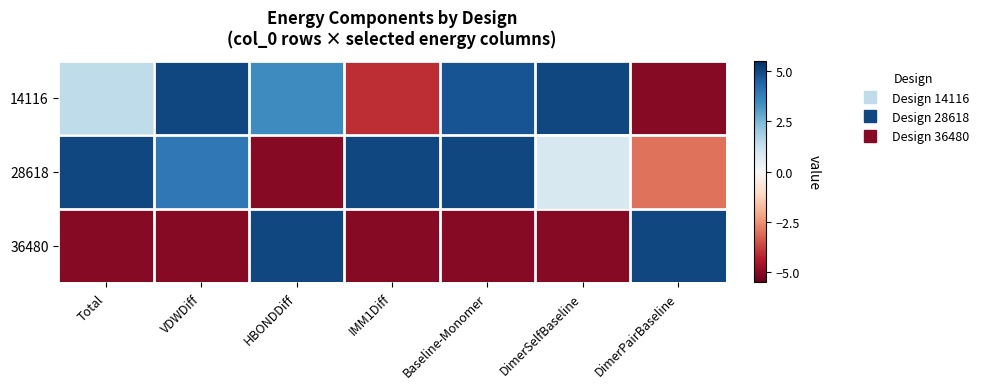

Rank the series by their maximum value, from lowest to highest.

14116, 28618, 36480